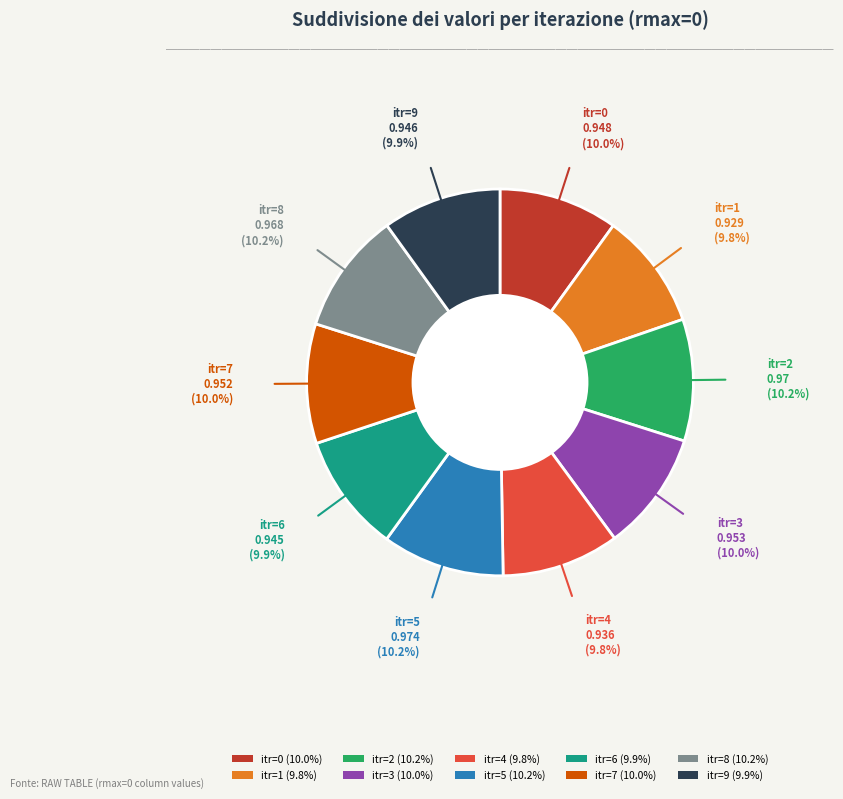

Combined, do itr=2 and itr=3 account for over 50%?

No